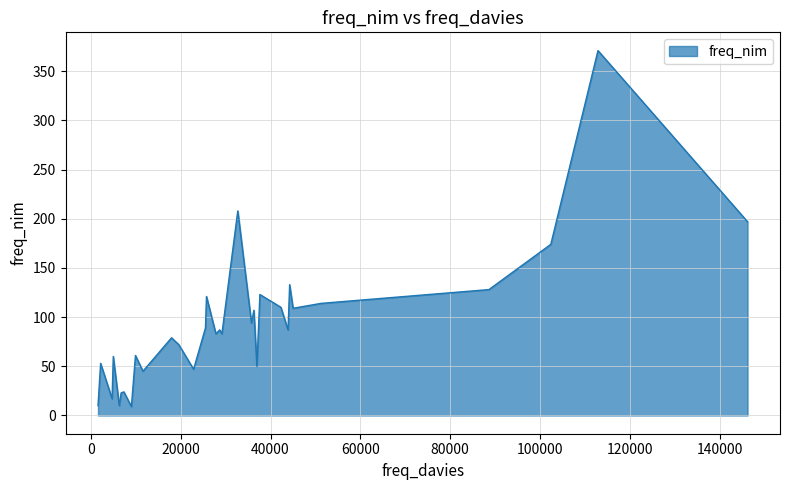

What is the smallest value displayed?

9